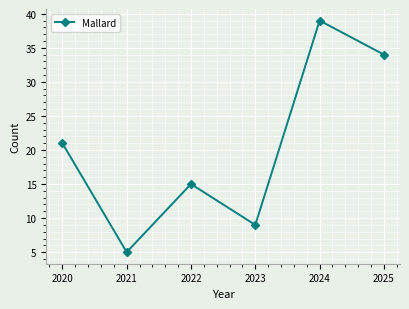

At which label is the value closest to 22?

2020